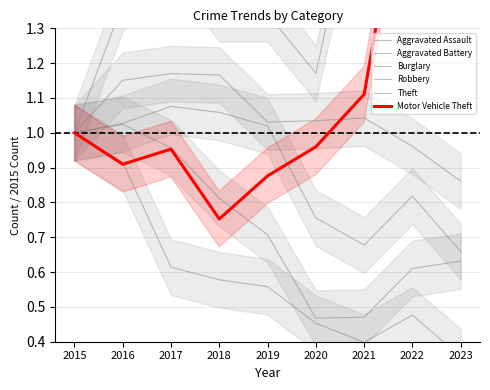

True or false: Theft has more than 0 points higher than both neighbors.

True